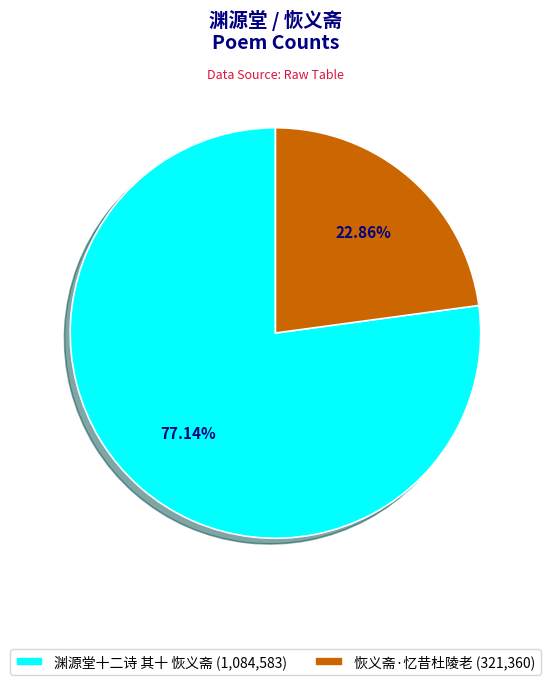

What is the majority slice?

渊源堂十二诗 其十 恢义斋